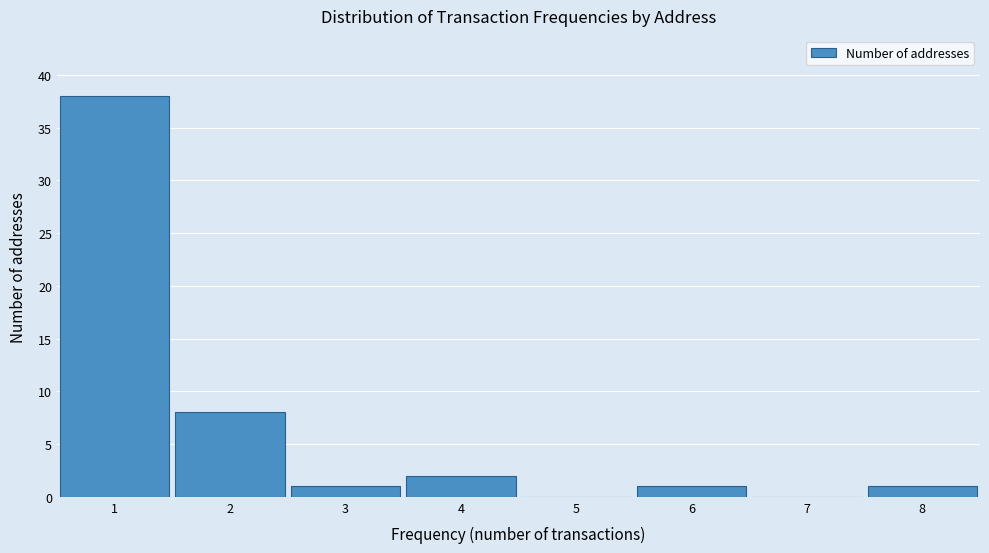

Reading left to right, transcribe this chart: for each bar, give the range it covers on the x-axis and its height. The values are not printed on the chart, so give them approximately, as read against the axis.

0.5 to 1.5: 38
1.5 to 2.5: 8
2.5 to 3.5: 1
3.5 to 4.5: 2
4.5 to 5.5: 0
5.5 to 6.5: 1
6.5 to 7.5: 0
7.5 to 8.5: 1